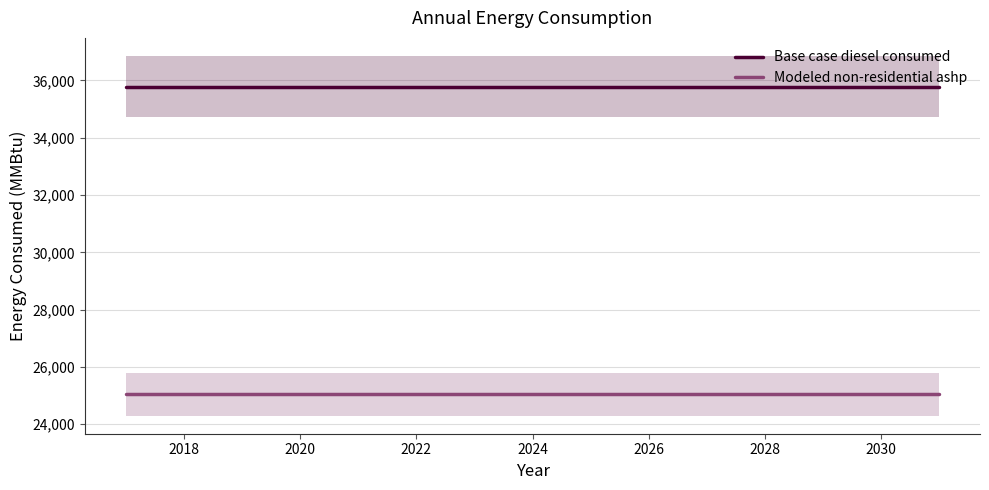

True or false: Base case diesel consumed has a value of 35783.7 at 2018.

True